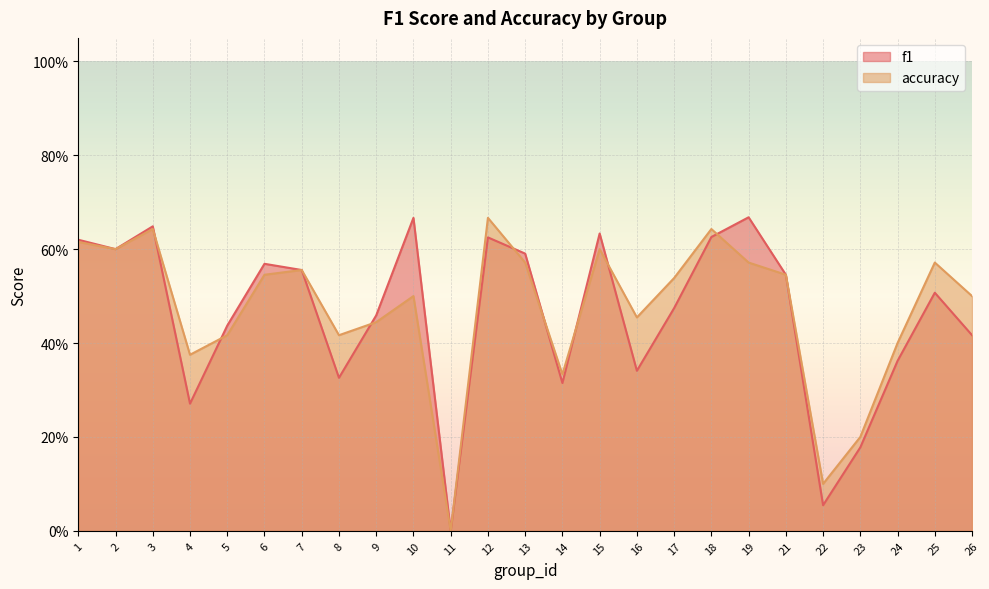

What is the value of the accuracy point at the 14th from the left?

0.3